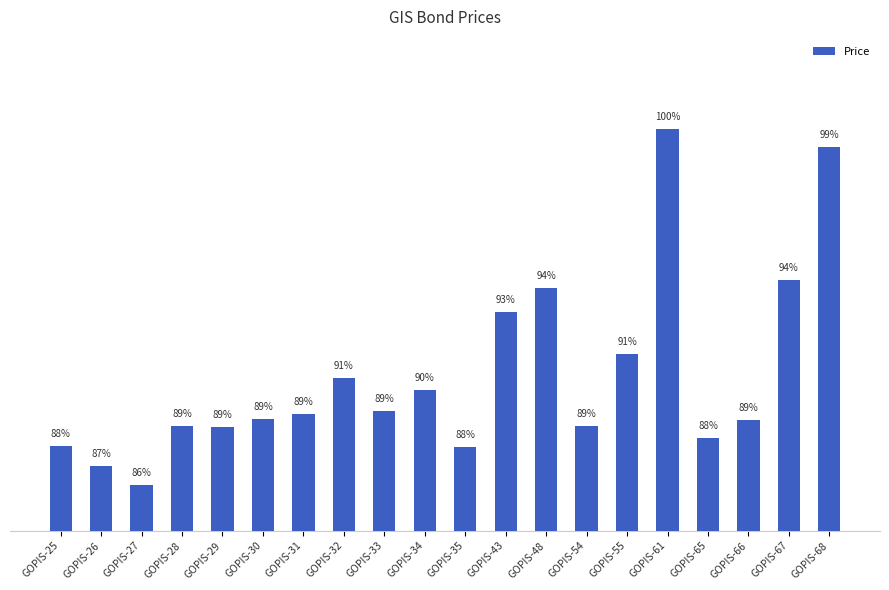

Are the bars horizontal?

No